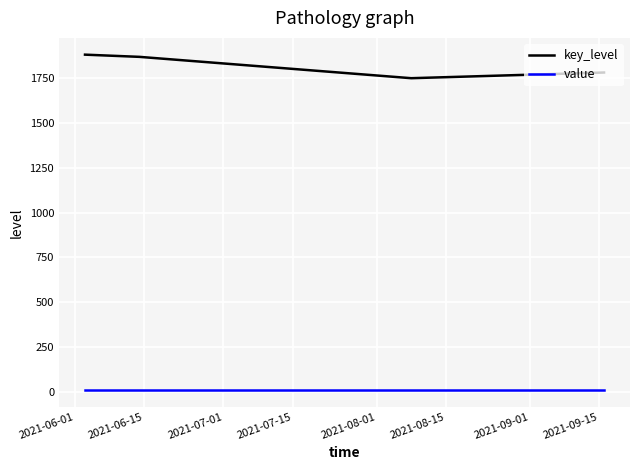

What is the maximum value shown in the chart?

1882.2